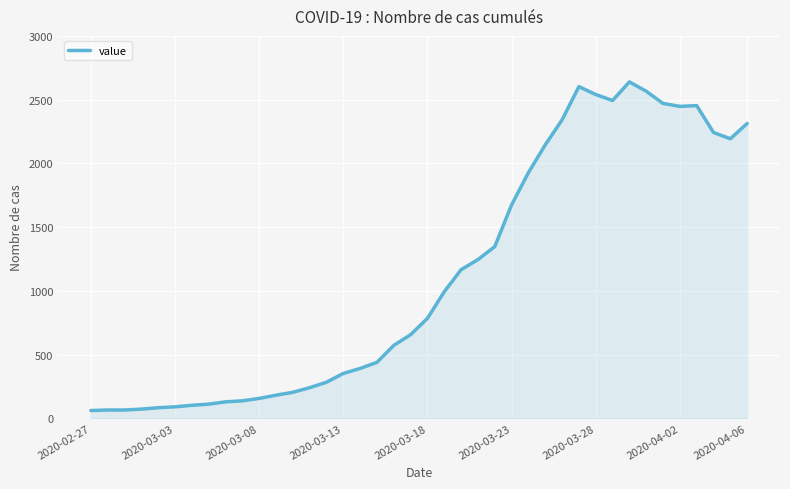

What is the minimum value shown in the chart?

61